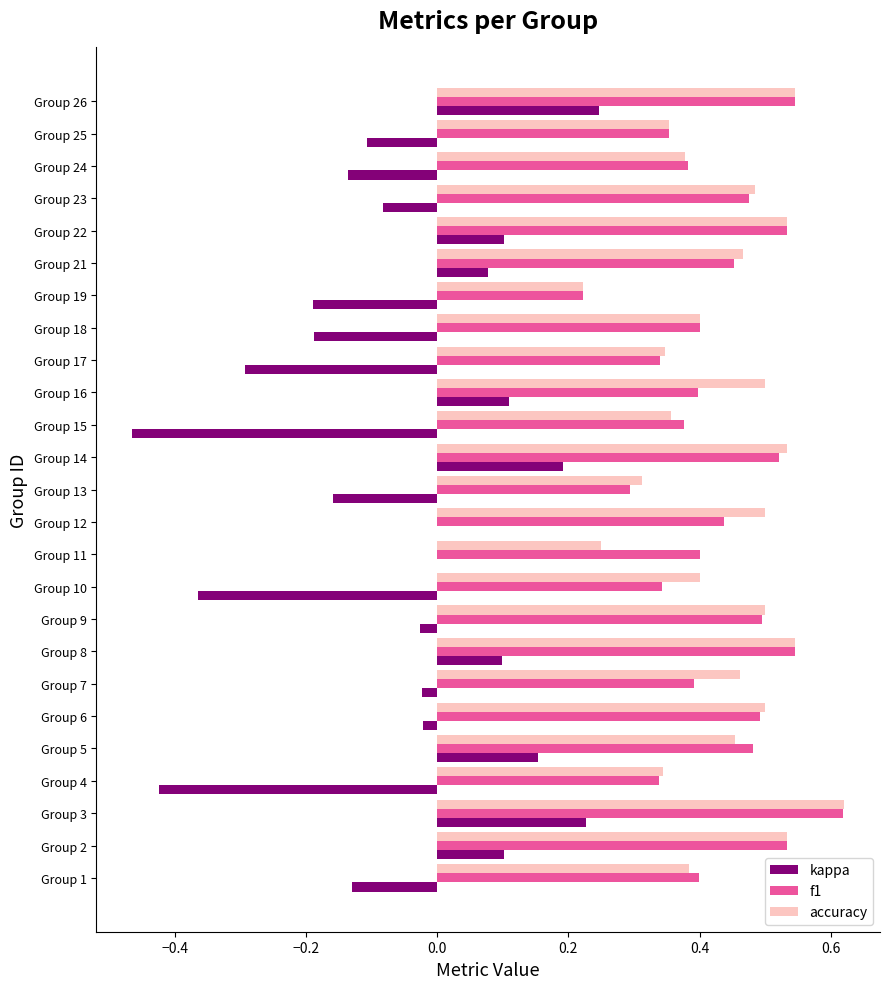

Which series changed the most between Group 14 and Group 15?

kappa